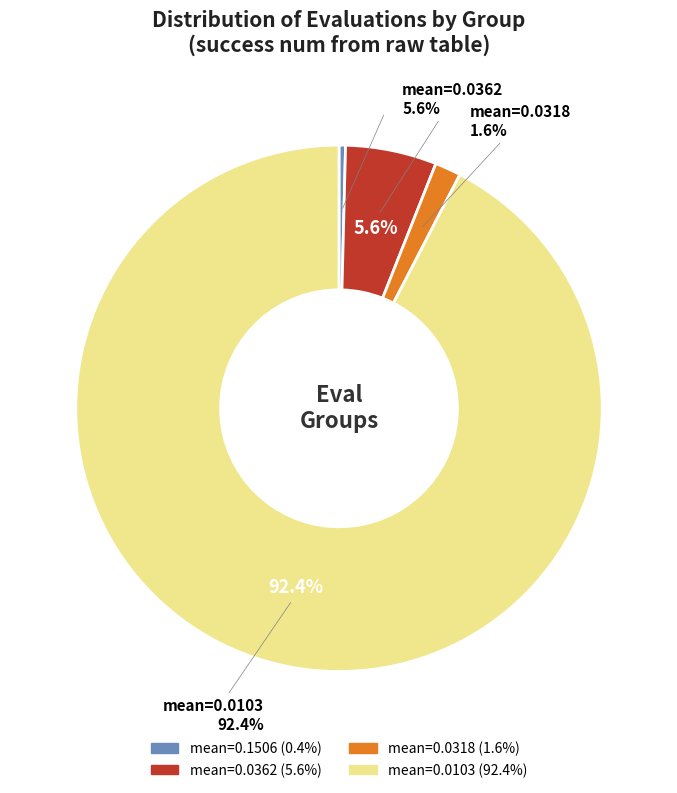

Is there any slice that represents more than half of the pie?

No